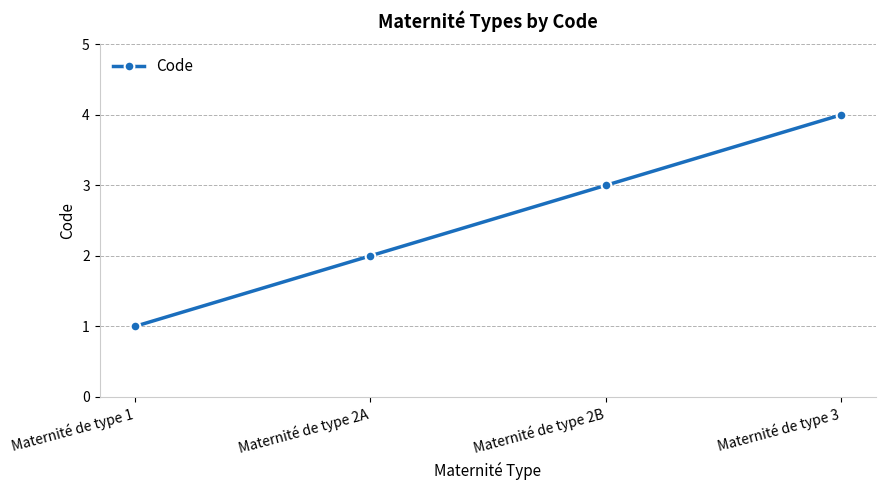

Reading right to left, transcribe all the data shown in this chart.

4	3	2	1